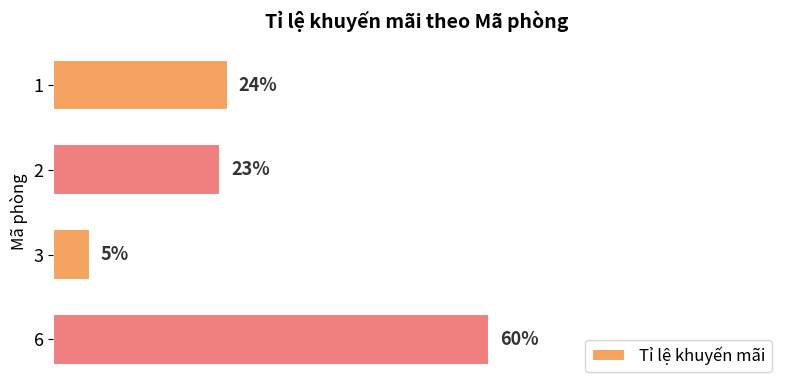

List the labels in order of value, smallest first.

3, 2, 1, 6